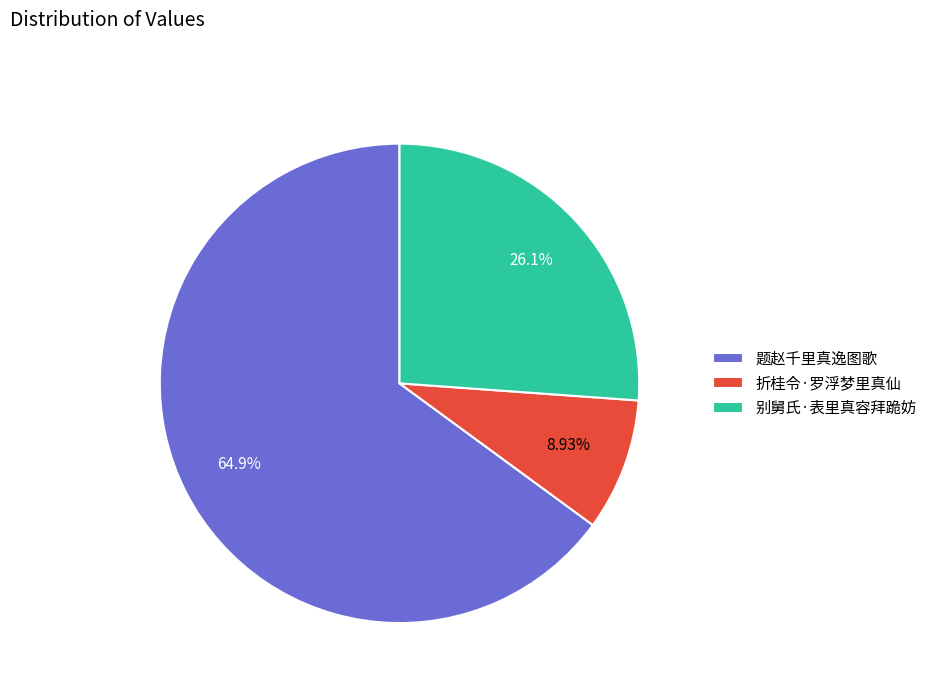

Which has a higher value, 题赵千里真逸图歌 or 别舅氏·表里真容拜跪妨?

题赵千里真逸图歌